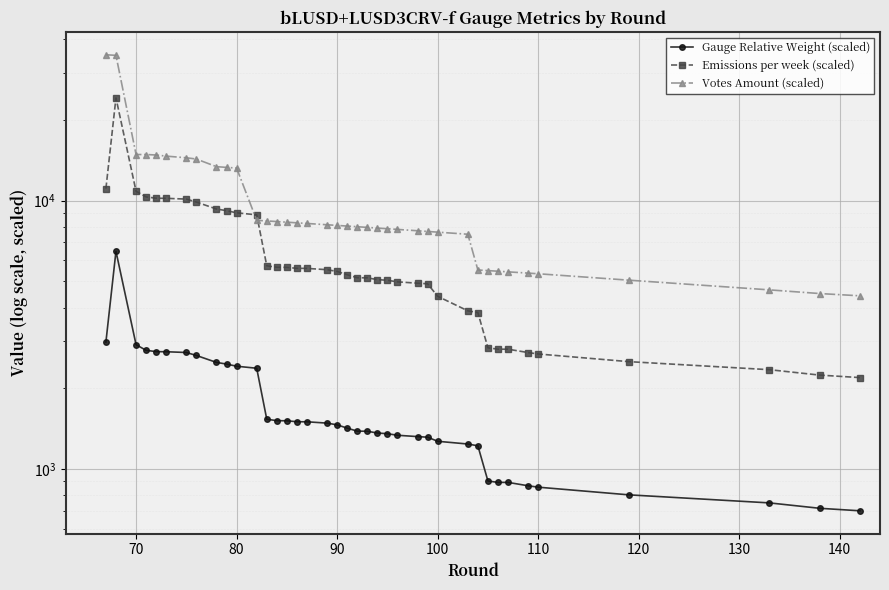

At which category does Votes Amount (scaled) reach its first local valley?

70